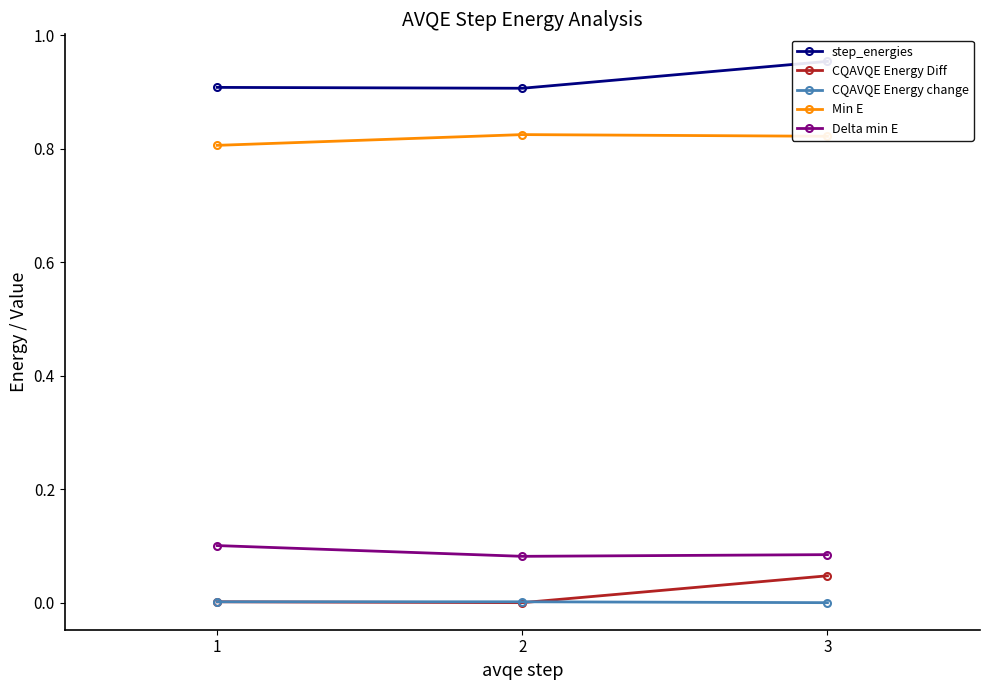

How many CQAVQE Energy change values are between 0 and 1?

3